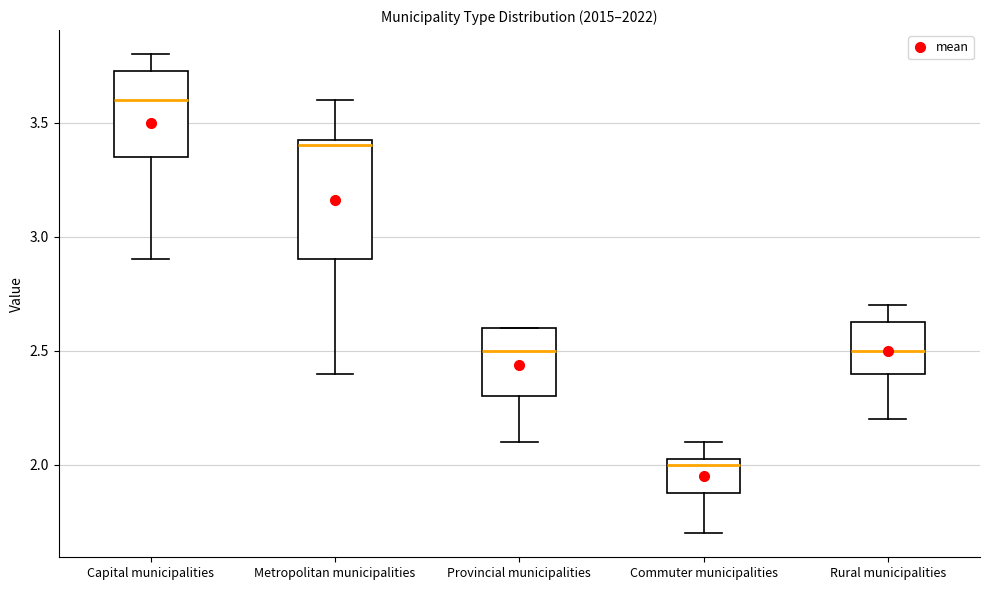

Comparing the boxes themselves (not the whiskers), which one is the tallest?

Metropolitan municipalities